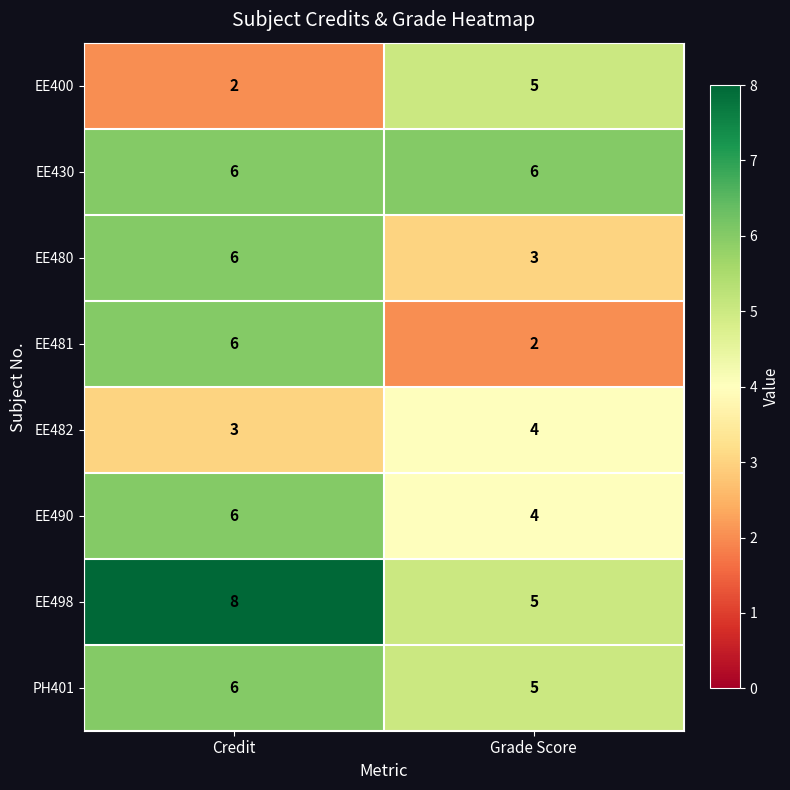

Reading left to right, what are all the values shown in this chart?

EE400: 2	5
EE430: 6	6
EE480: 6	3
EE481: 6	2
EE482: 3	4
EE490: 6	4
EE498: 8	5
PH401: 6	5